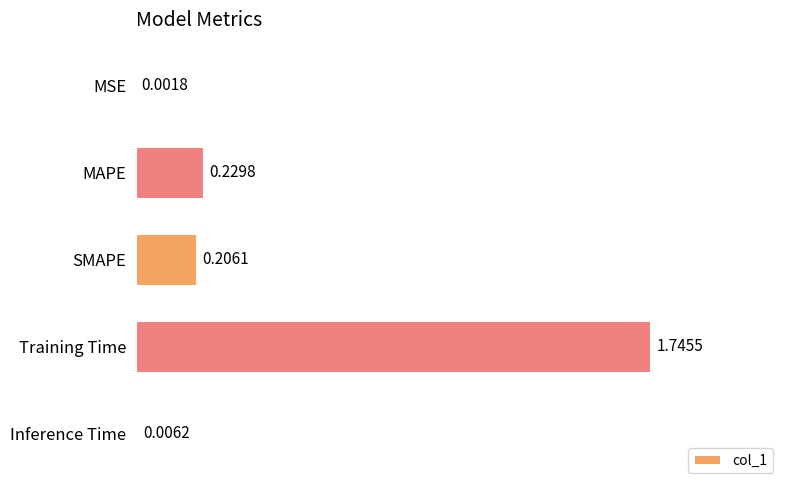

Which category has the highest value across all series?

Training Time